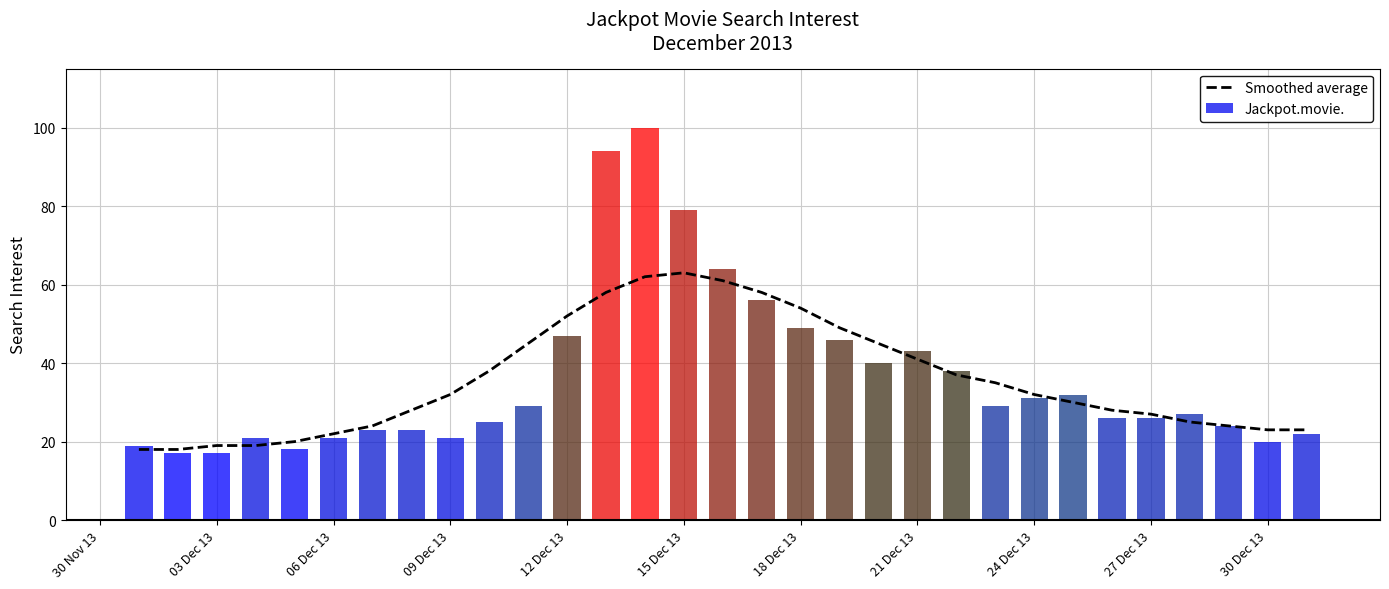

Does the chart contain any negative values?

No